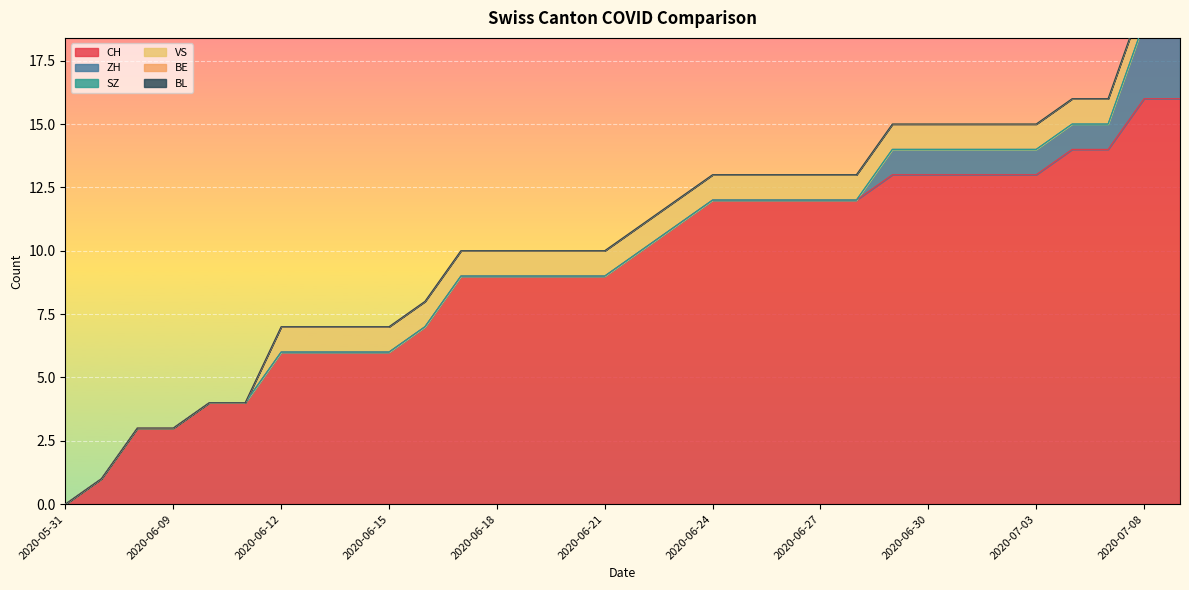

Which has a higher value, 2020-06-13 or 2020-06-25?

2020-06-25